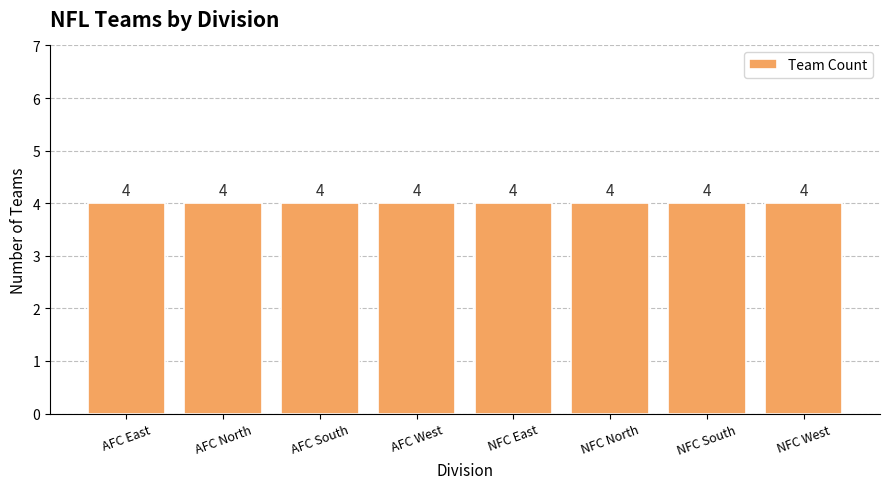

Approximately how many times larger is the value at AFC West compared to NFC South?

1.0